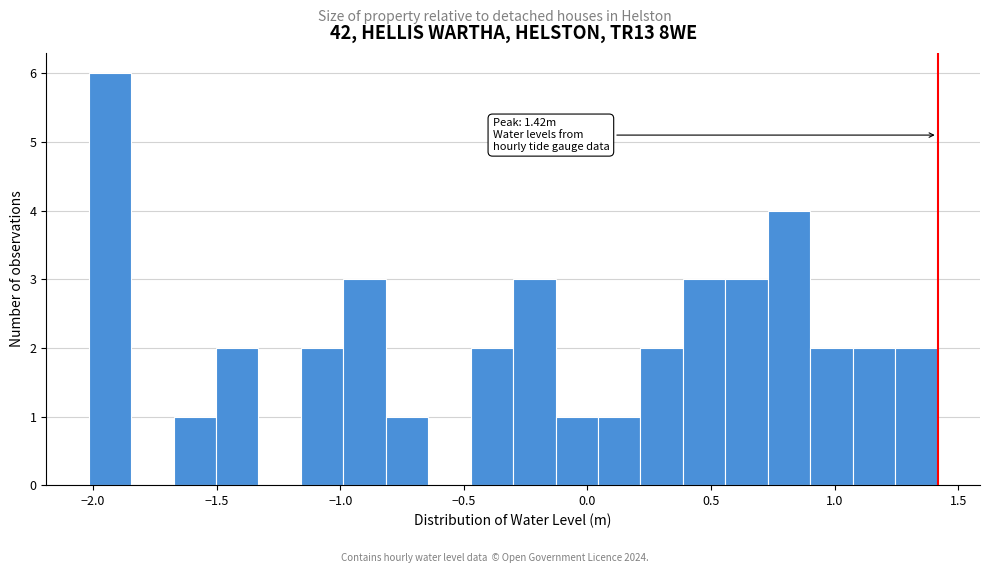

Around what value on the x-axis is the tallest bar? Give the approximate position of its centre, as read against the axis.

-1.95